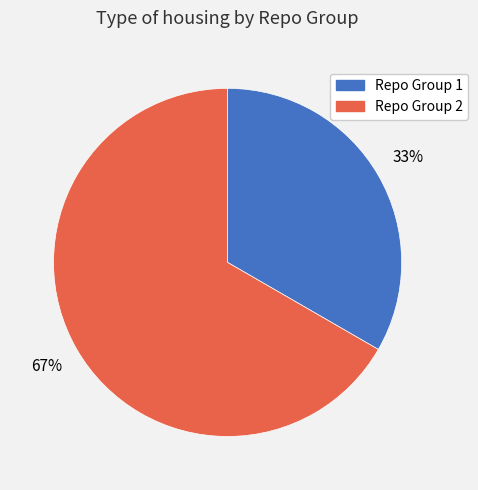

What is the ratio of the value at Repo Group 2 to the value at Repo Group 1?

2.0